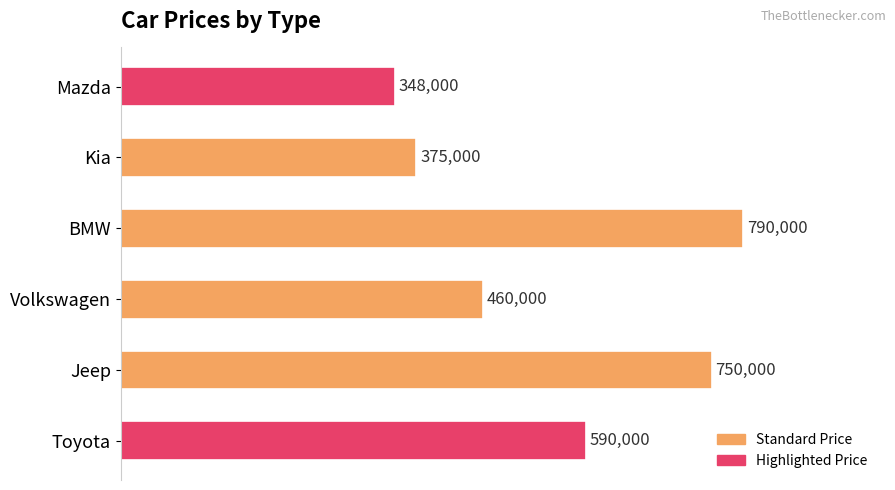

How many categories are shown in the chart?

6